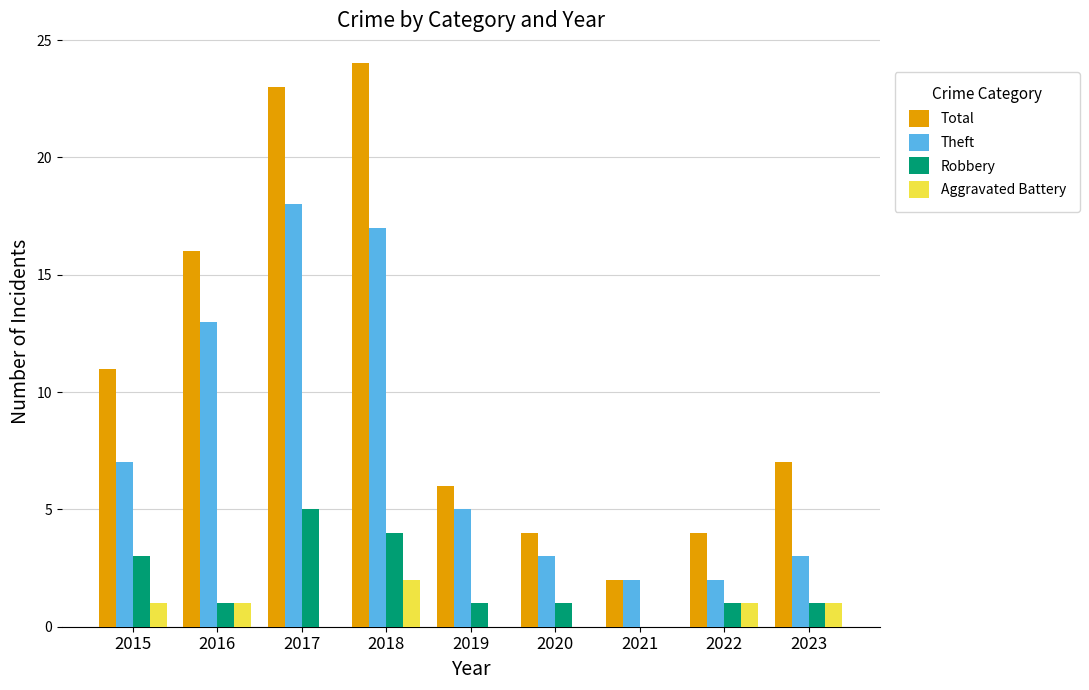

Reading left to right, what are all the values shown in this chart?

Total: 11	16	23	24	6	4	2	4	7
Theft: 7	13	18	17	5	3	2	2	3
Robbery: 3	1	5	4	1	1	0	1	1
Aggravated Battery: 1	1	0	2	0	0	0	1	1